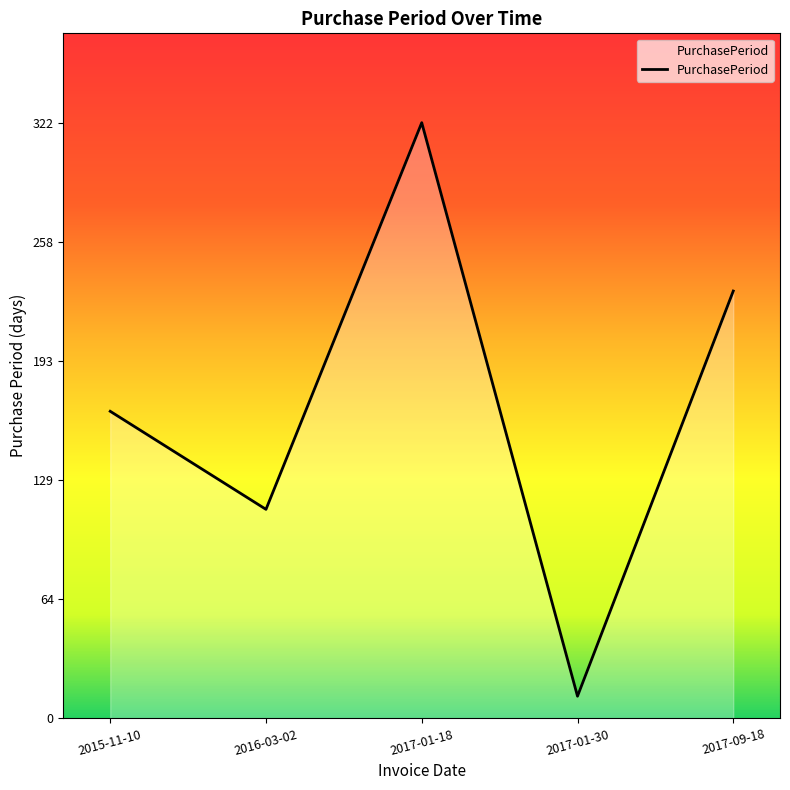

Count the values in the range 113 to 231.

3